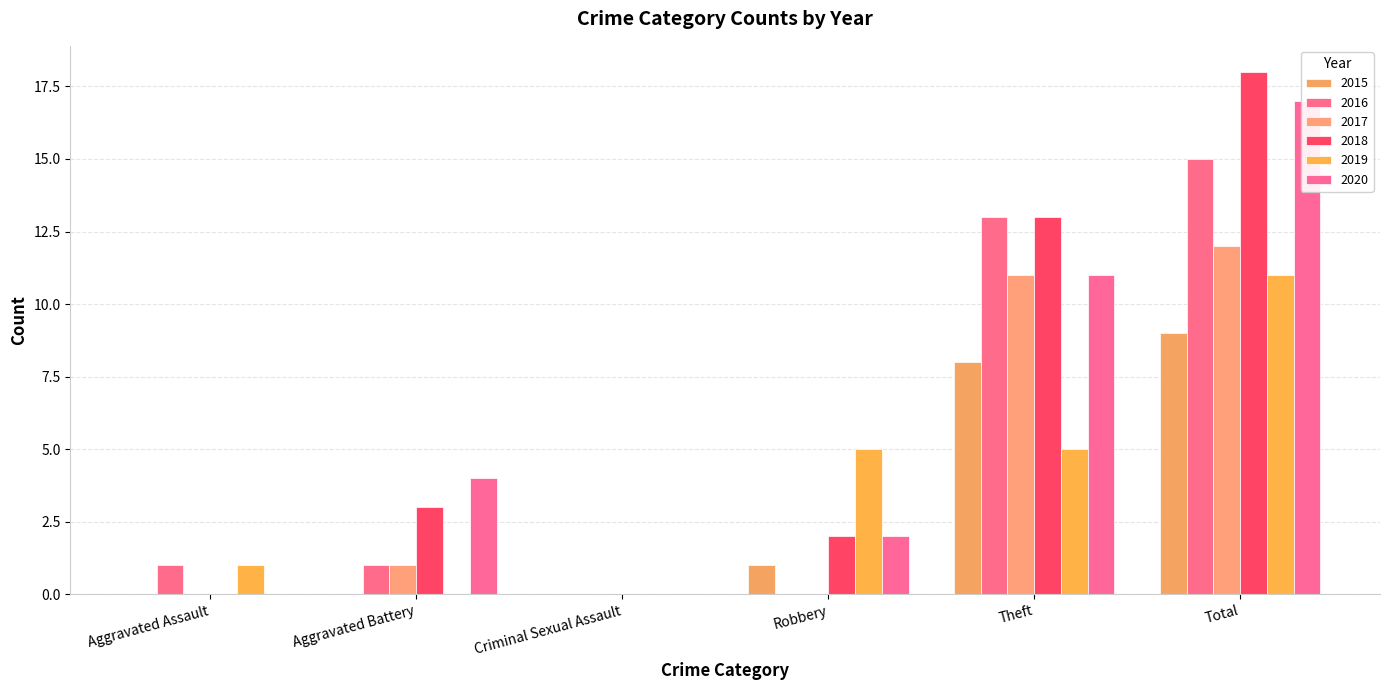

Which series has the widest spread of values?

2018